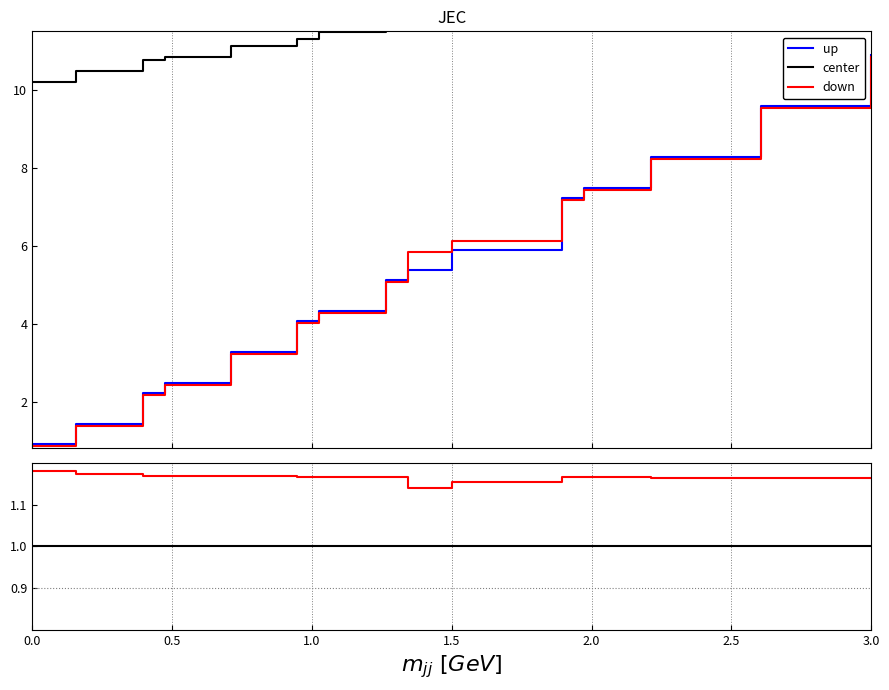

True or false: down has more than 0 interior local peaks.

False